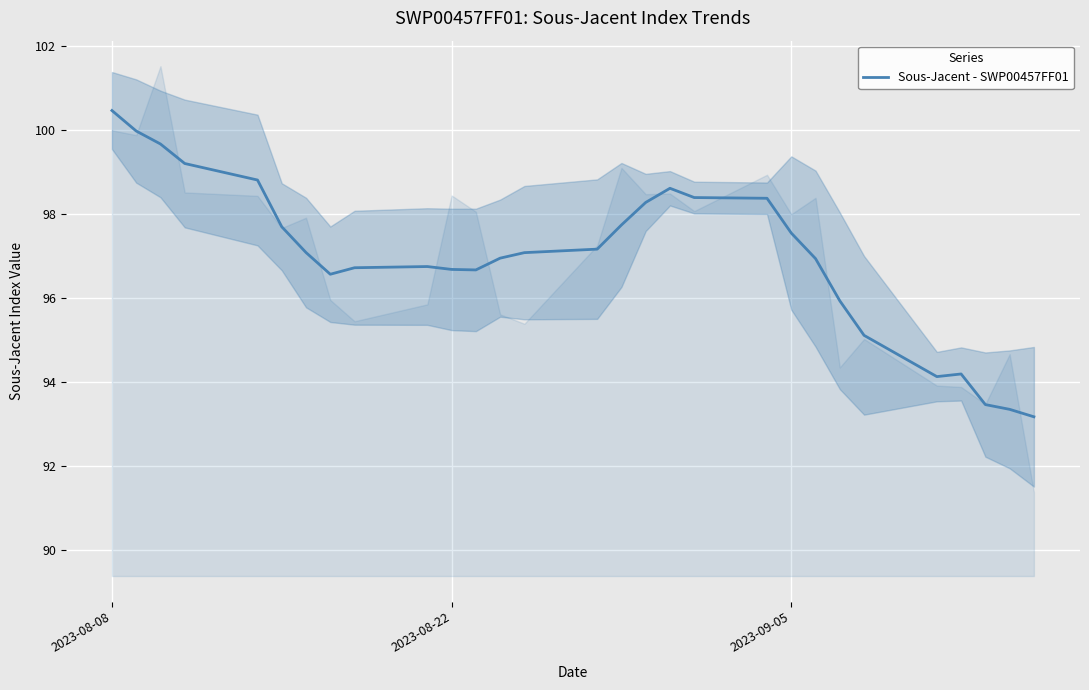

Is it true that Sous-Jacent - SWP00457FF01 equals 96.7 at 2023-08-22?

True